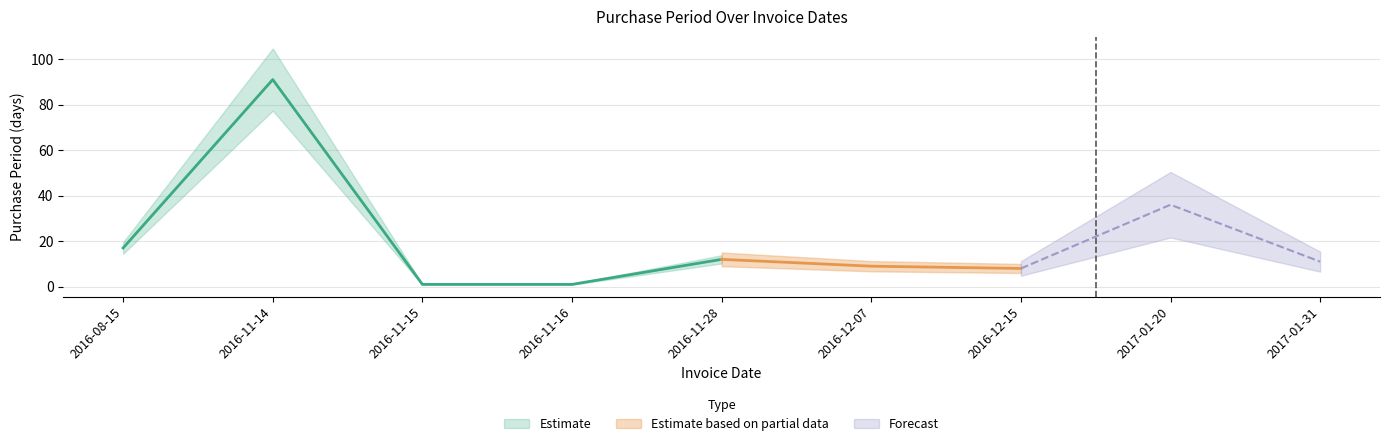

Reading left to right, list all the values displayed in this chart.

17	91	1	1	12	9	8	36	11